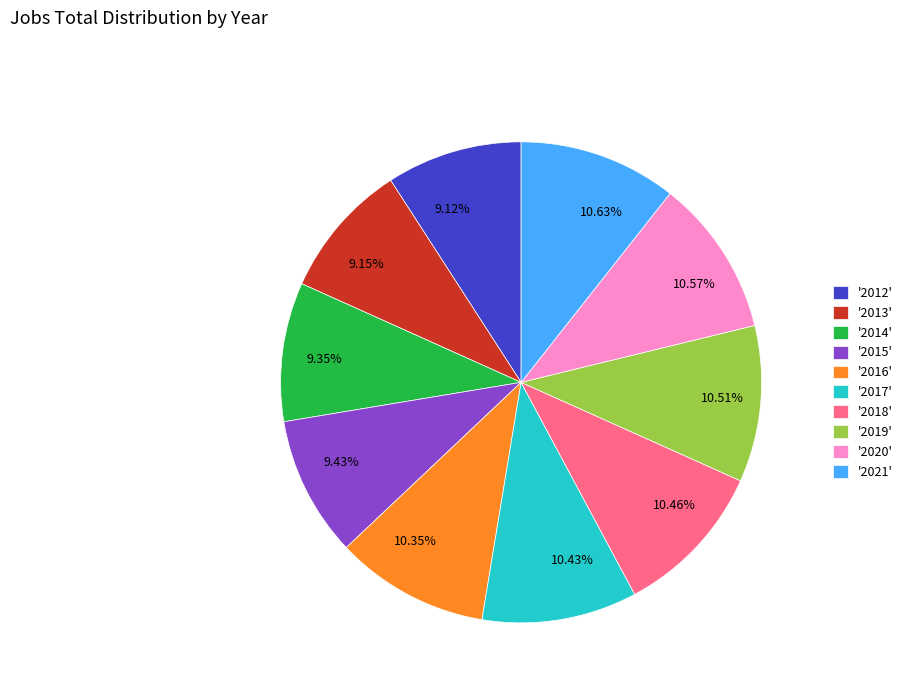

Approximately how many times larger is the value at 10.35% compared to 9.35%?

1.1